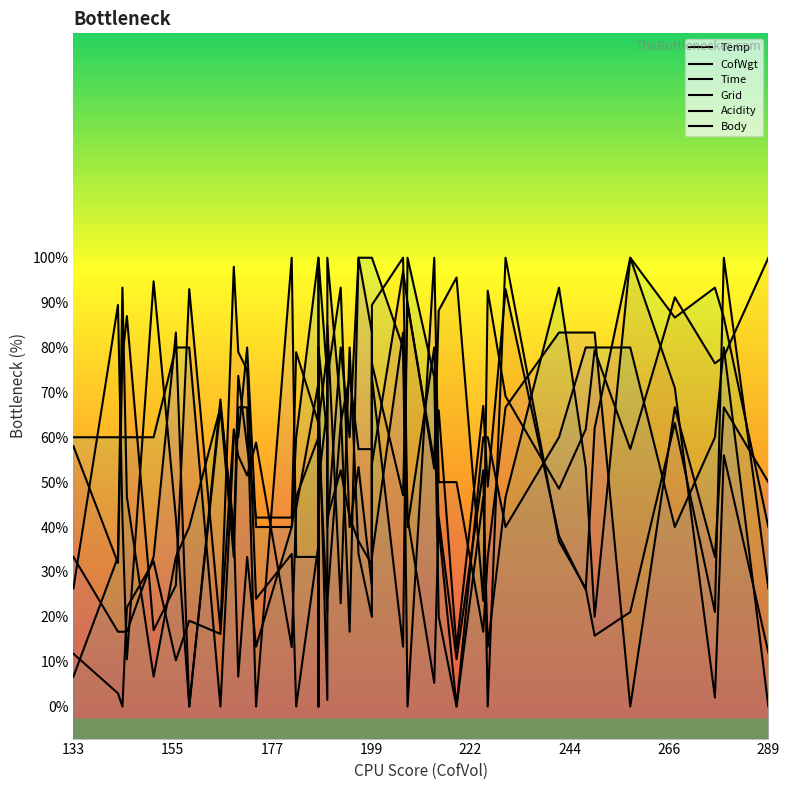

At which category does Time reach its first local valley?

199